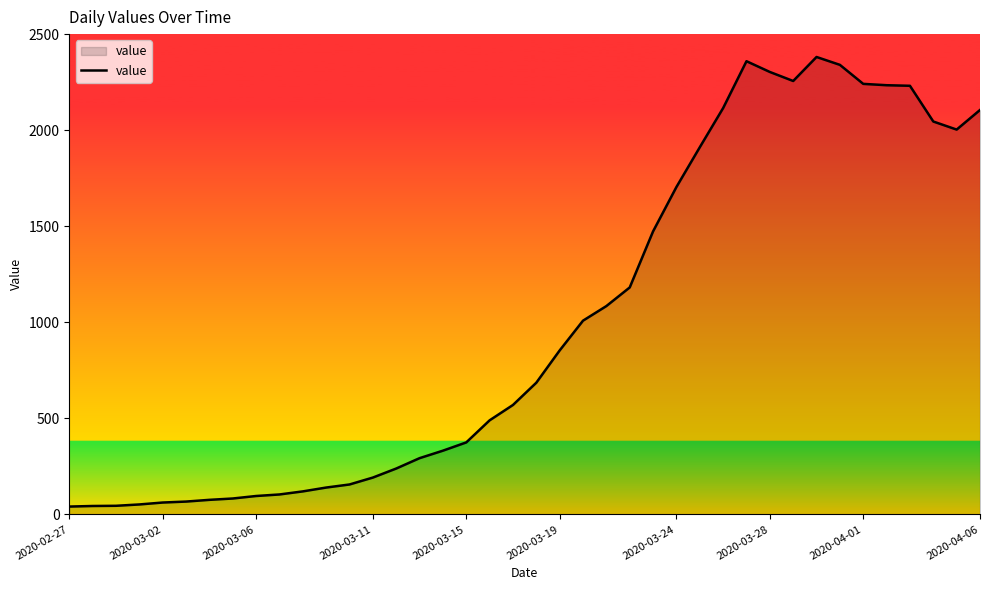

What is the maximum value shown in the chart?

2382